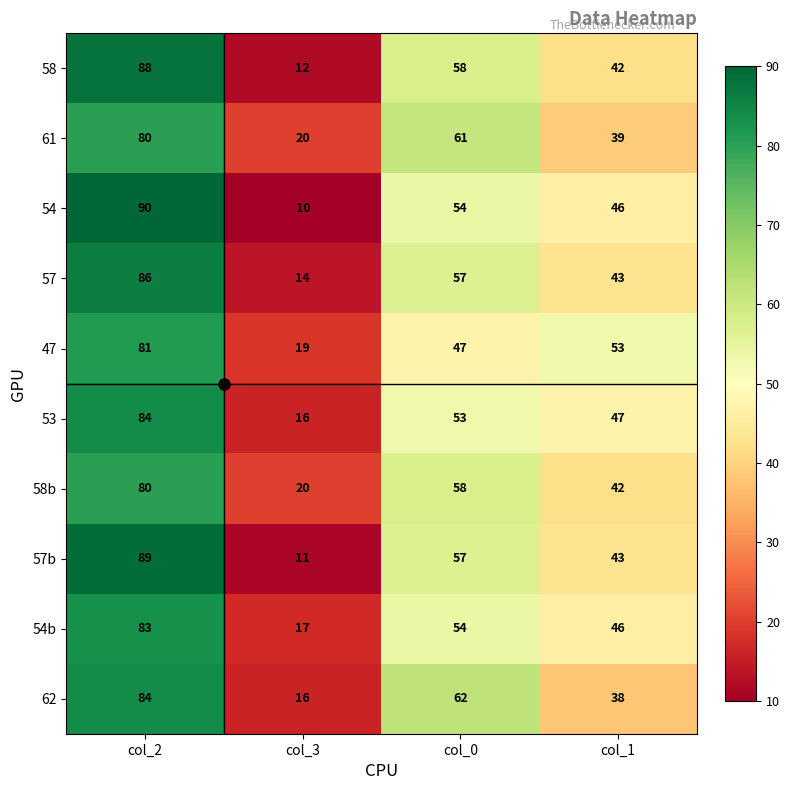

What is the difference between the maximum and minimum values in the 58 series?

76